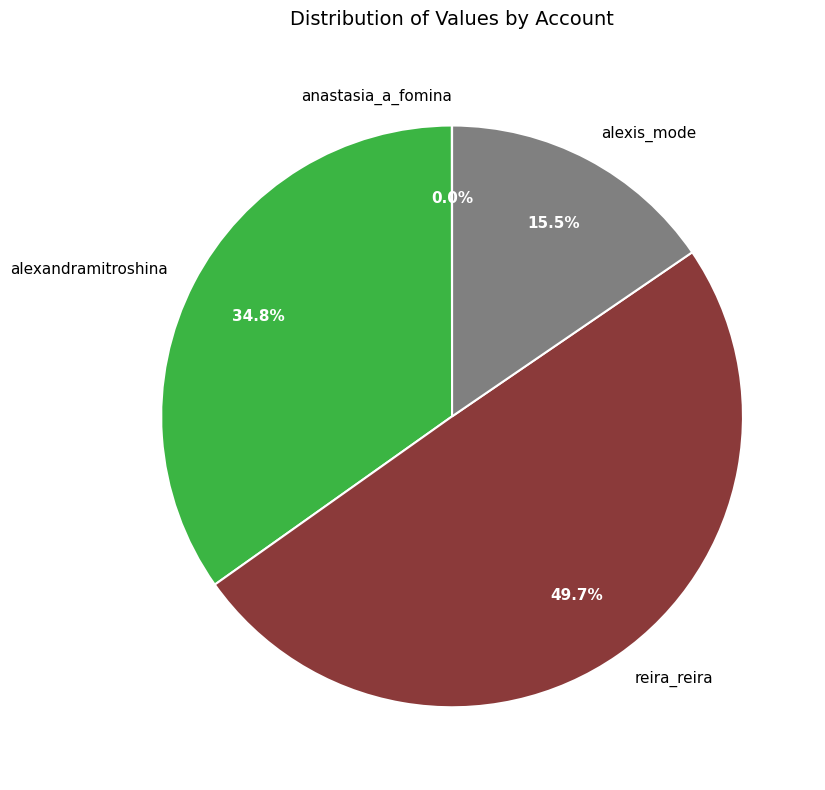

Is alexis_mode the majority of the pie?

No